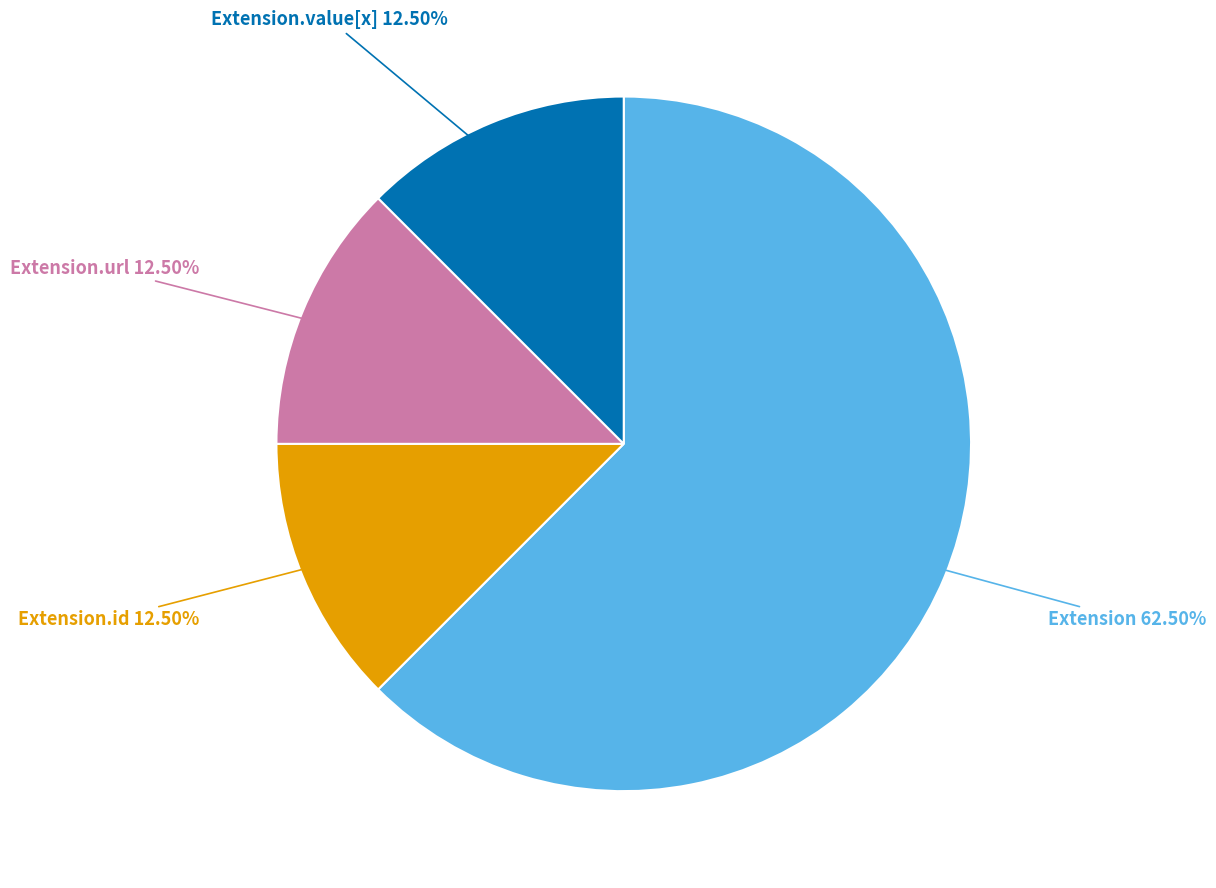

Is there a majority slice in this chart?

Yes